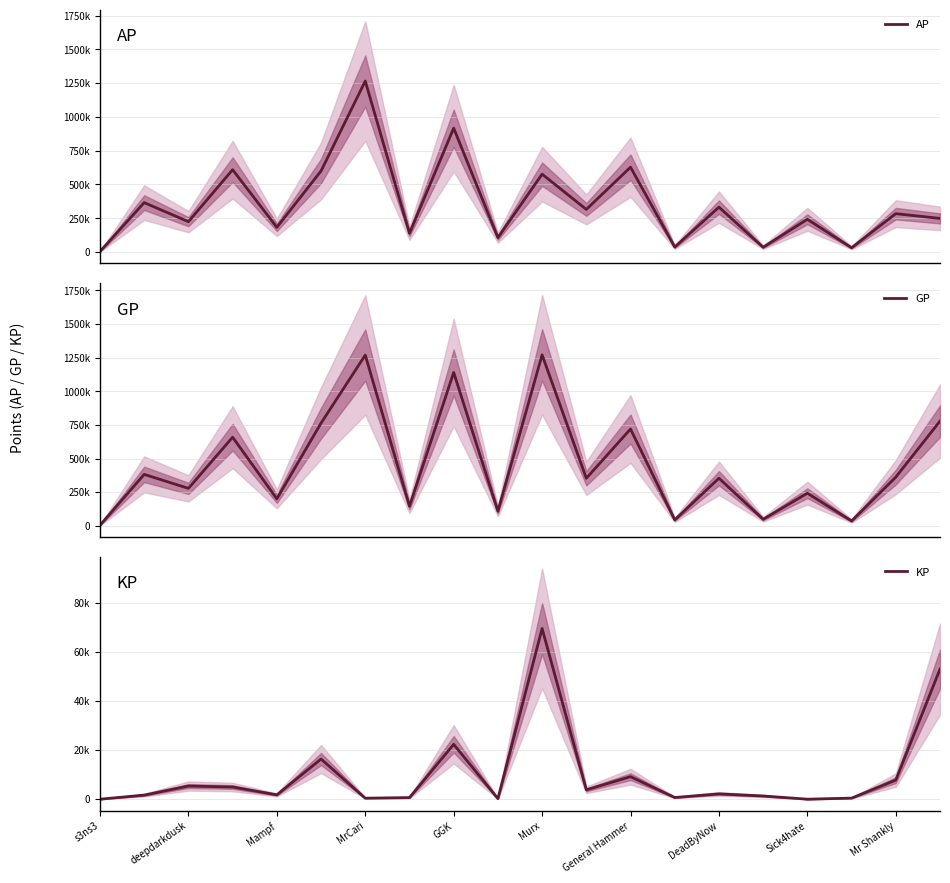

Count the number of data series in this chart.

3